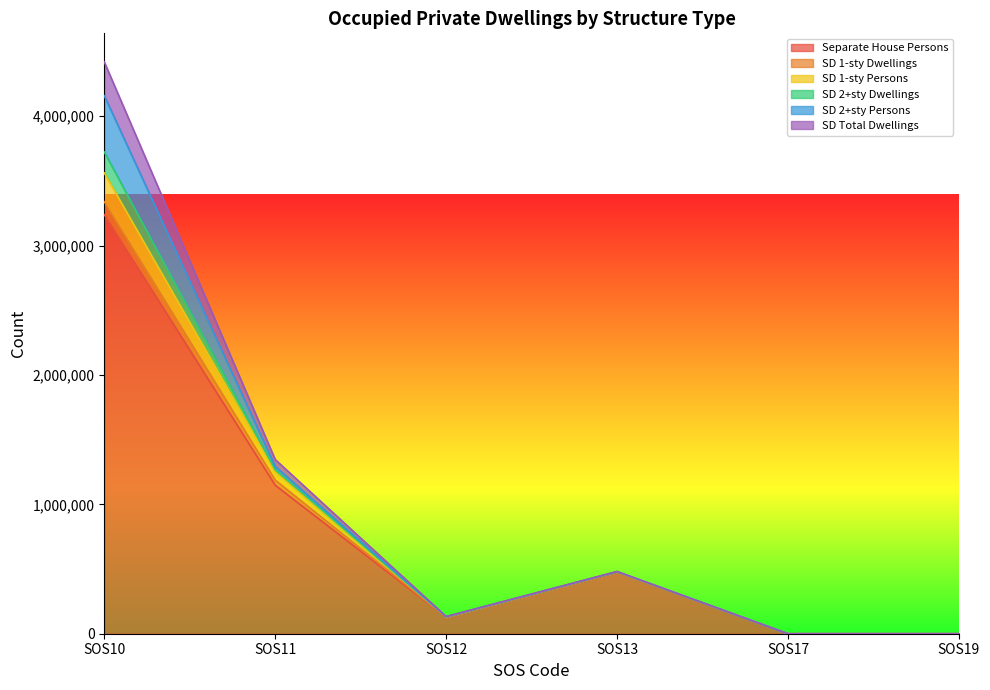

At which category is the sum across all series the highest?

SOS10